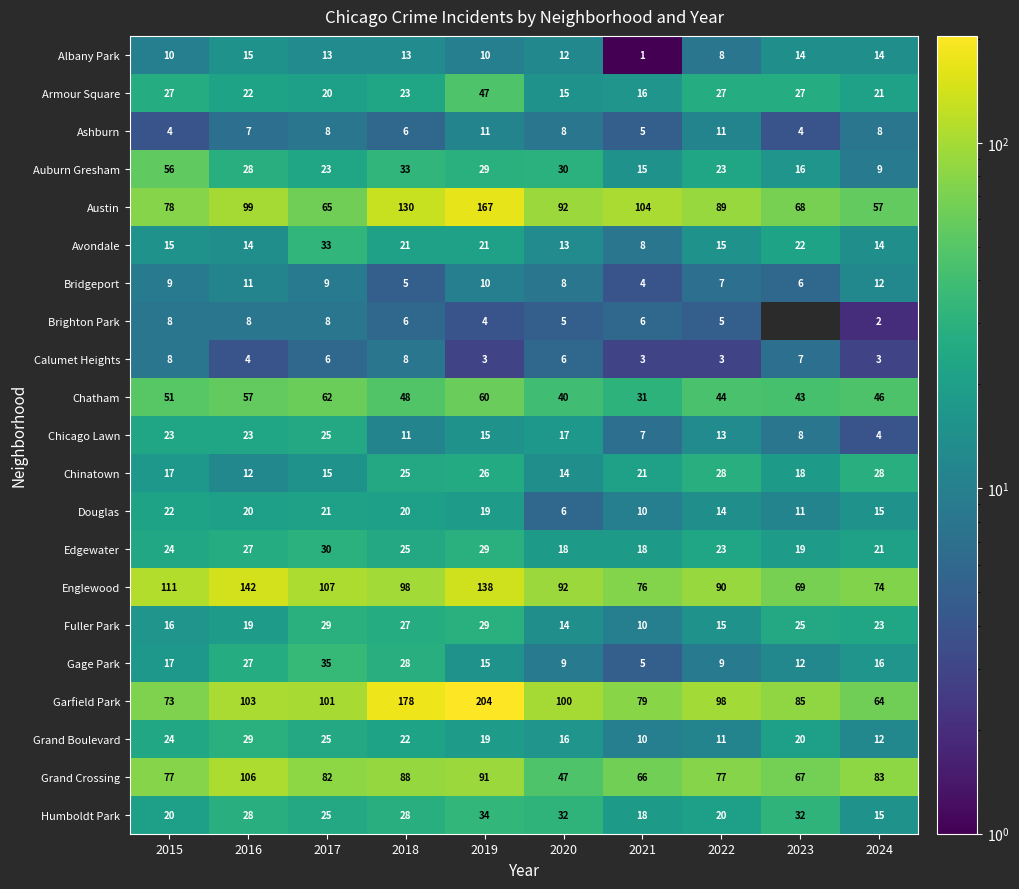

What is the total value across all series at 2024?

541